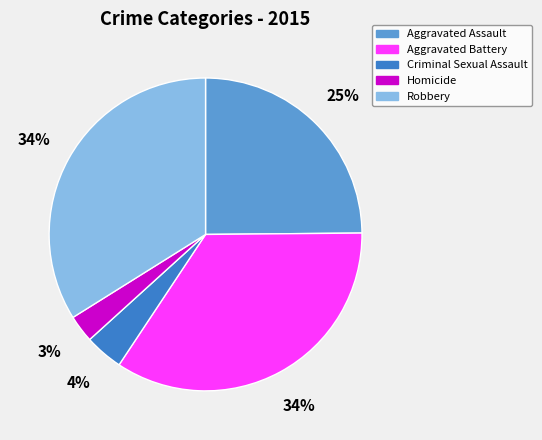

To the nearest percent, what percentage of the pie is Robbery?

34%